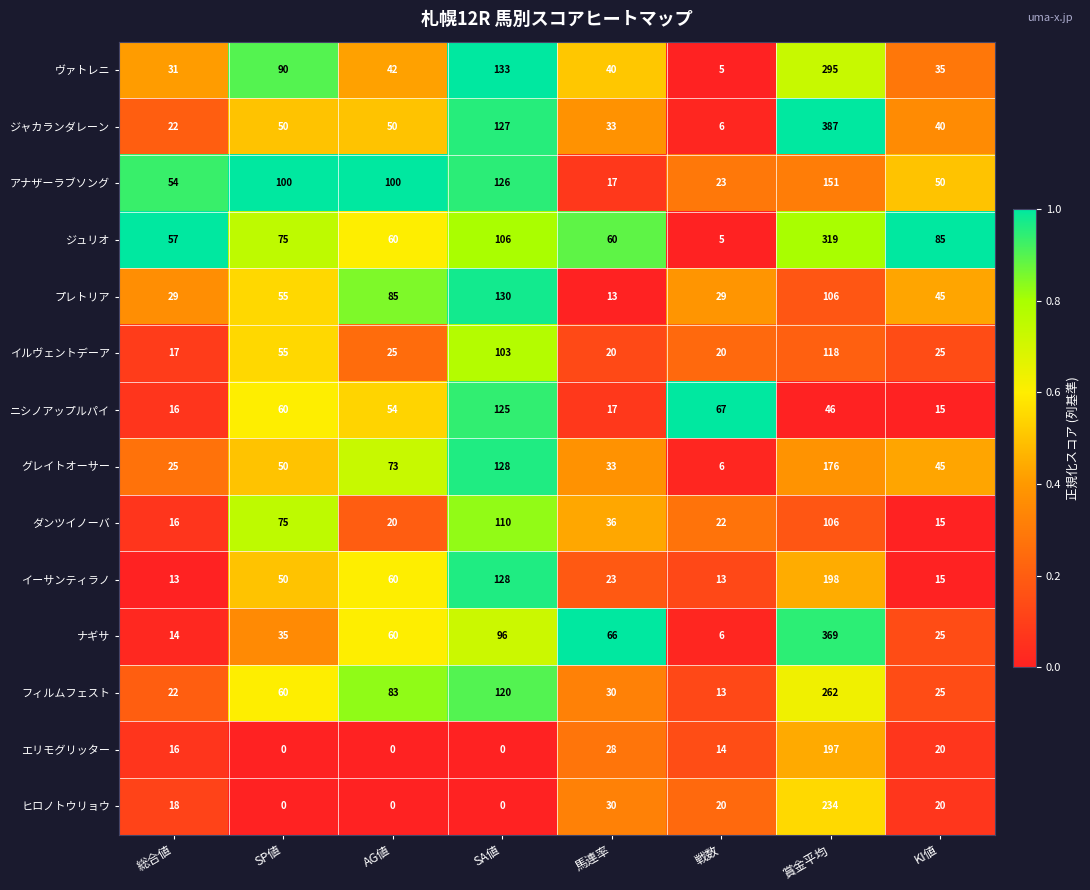

At how many categories does at least one series exceed 0?

8